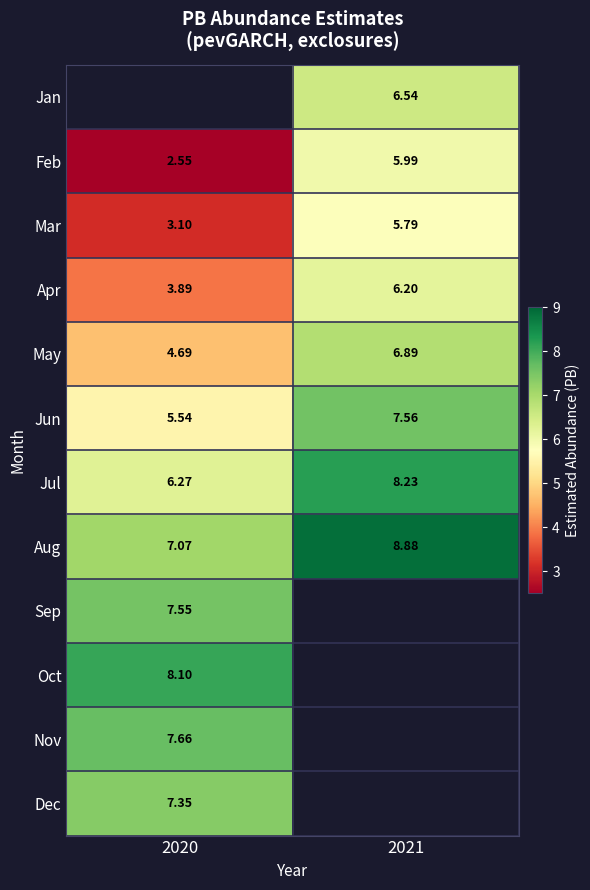

Is the value of Sep at 2020 greater than the value of Mar at 2021?

Yes